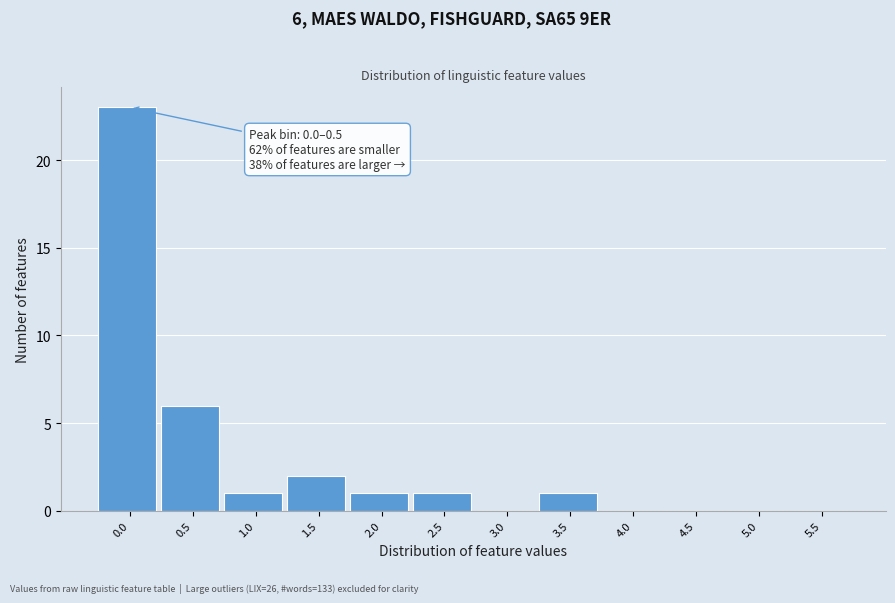

Reading left to right, list all the values displayed in this chart.

0.0=23	0.5=6	1.0=1	1.5=2	2.0=1	2.5=1	3.0=0	3.5=1	4.0=0	4.5=0	5.0=0	5.5=0